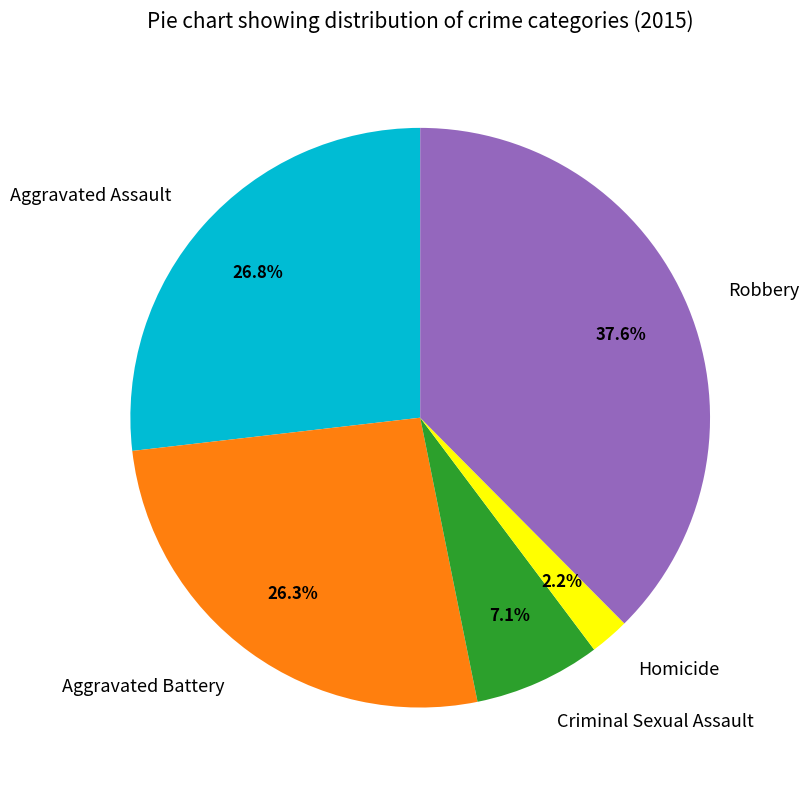

Which category has the biggest portion of the pie?

Robbery